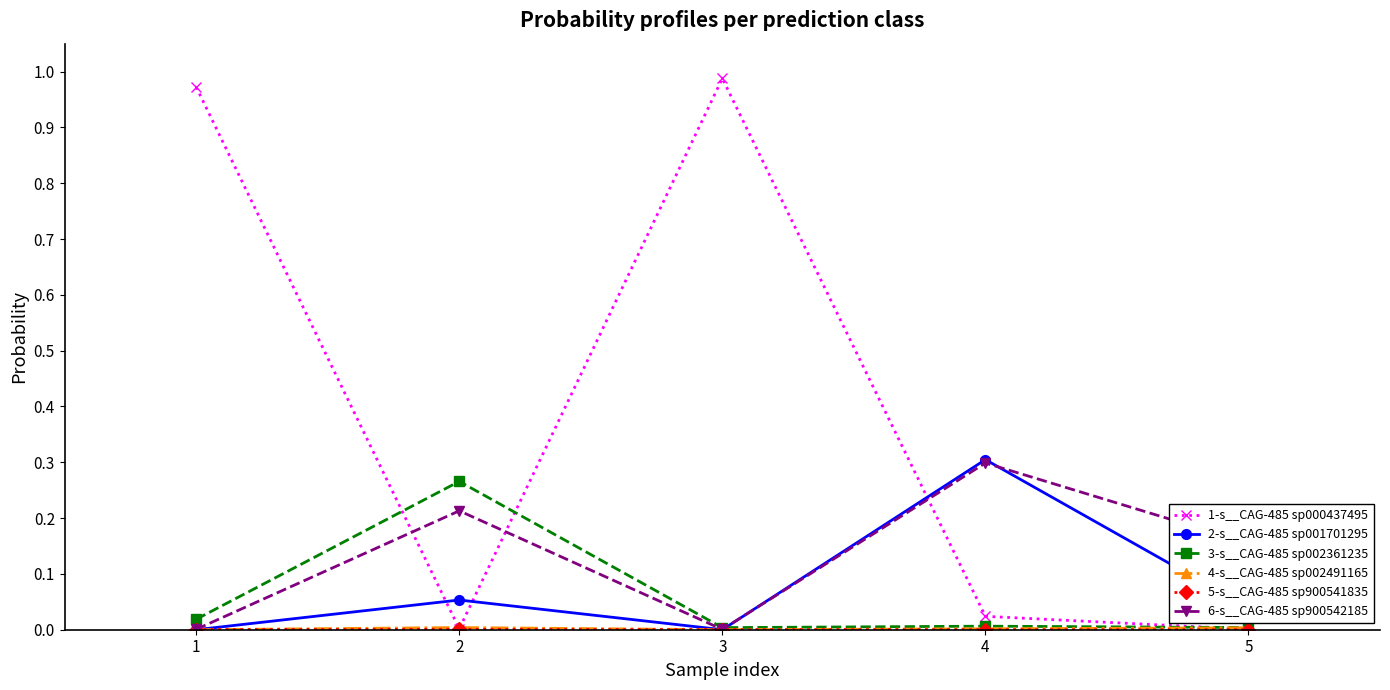

Is it true that 1-s__CAG-485 sp000437495 equals 0.0 at 5?

True